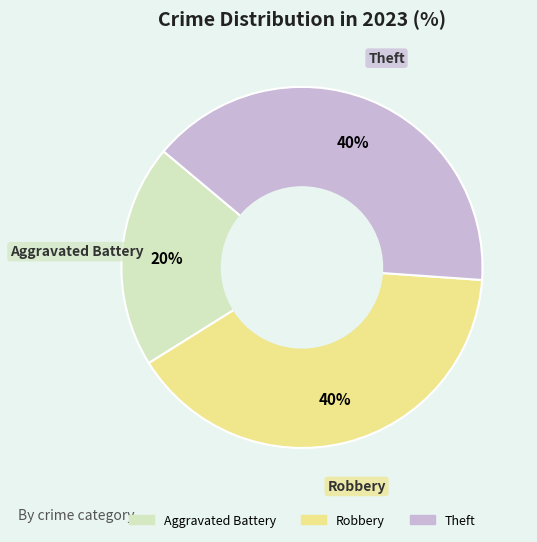

What is the smallest slice in the pie chart?

Aggravated Battery